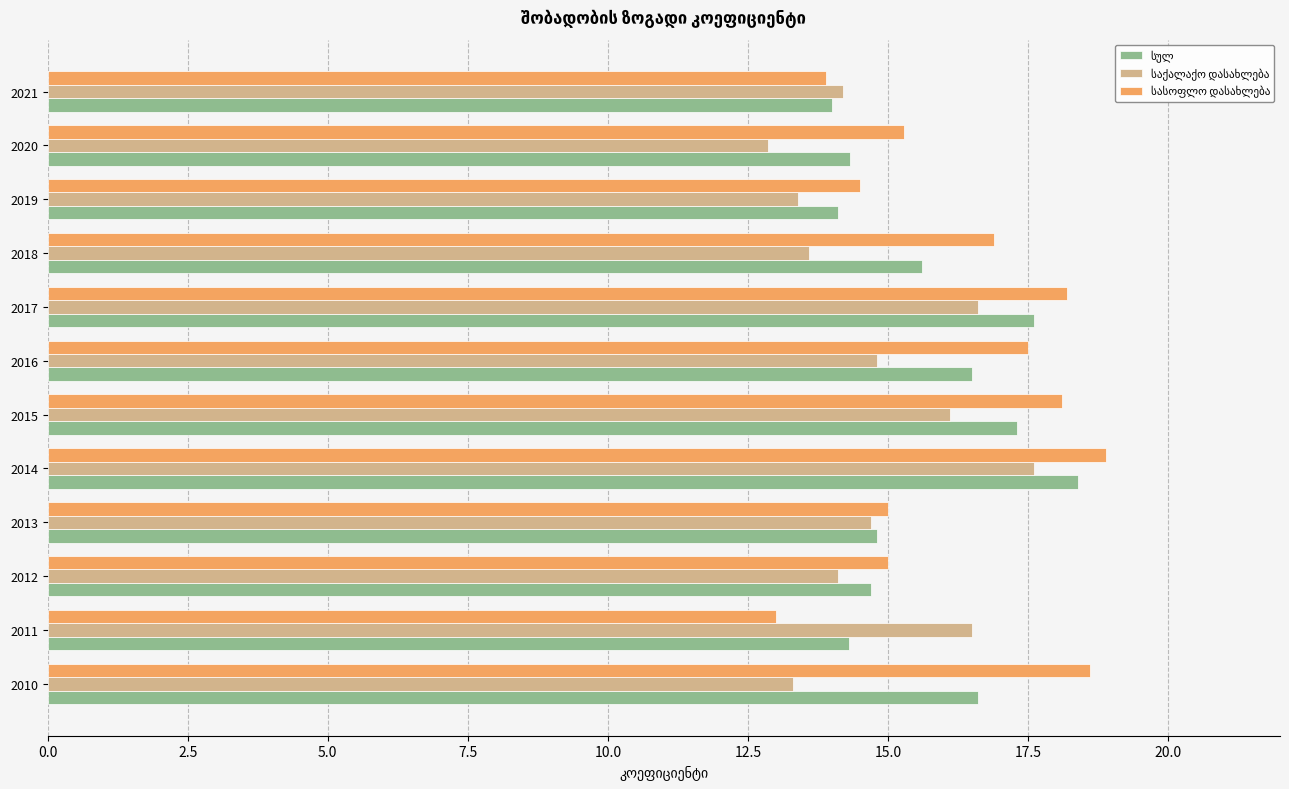

What is the difference between the highest and lowest values at 2011?

3.5